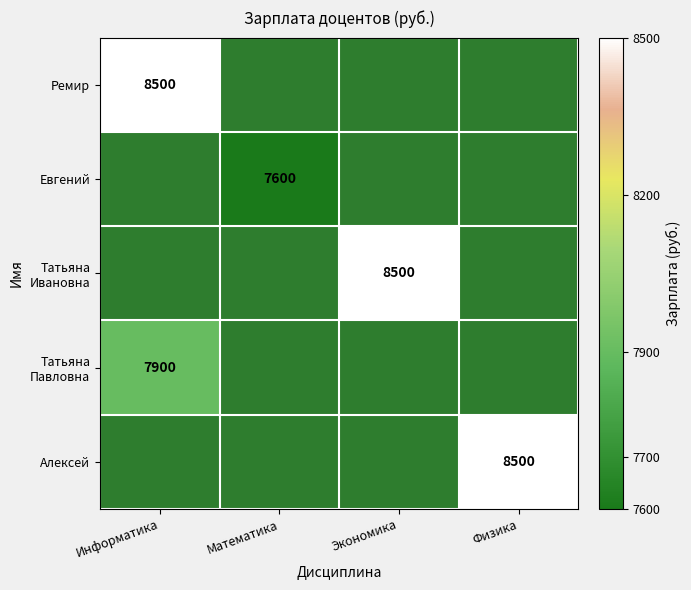

Which label corresponds to the smallest value in the chart?

Математика